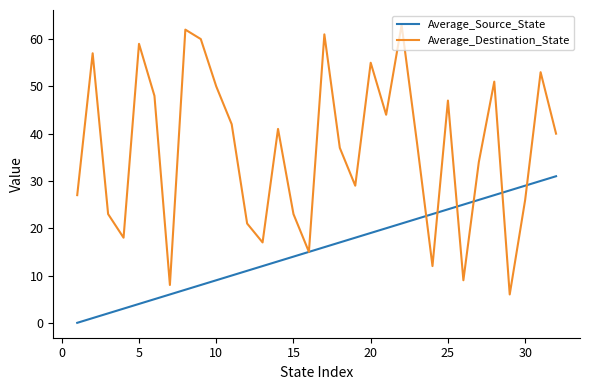

What is the highest value of the Average_Source_State series?

31